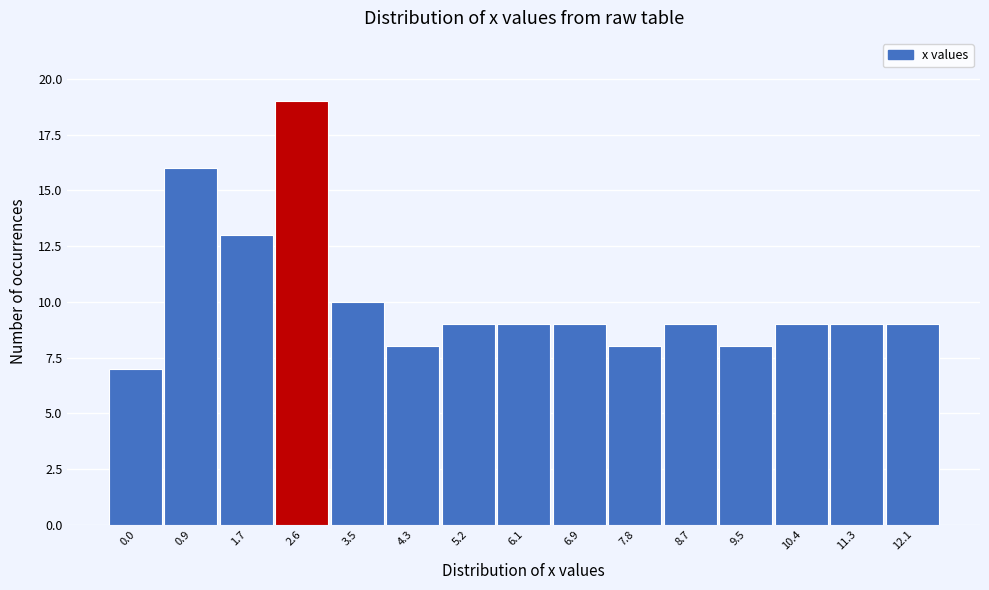

Reading left to right, transcribe all the data shown in this chart.

0.0=7	0.9=16	1.7=13	2.6=19	3.5=10	4.3=8	5.2=9	6.1=9	6.9=9	7.8=8	8.7=9	9.5=8	10.4=9	11.3=9	12.1=9